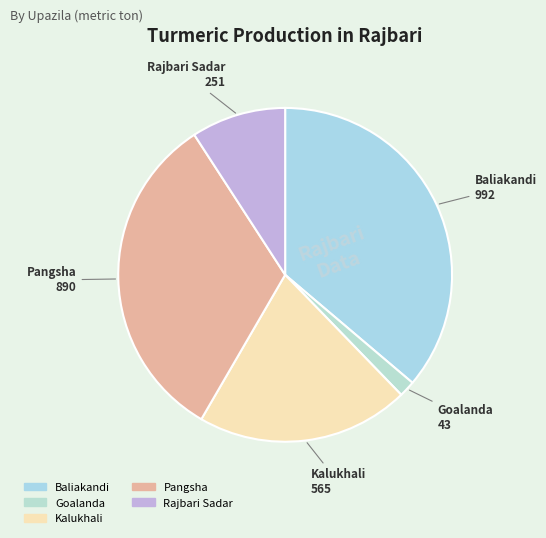

Which category has the smallest portion of the pie?

Goalanda